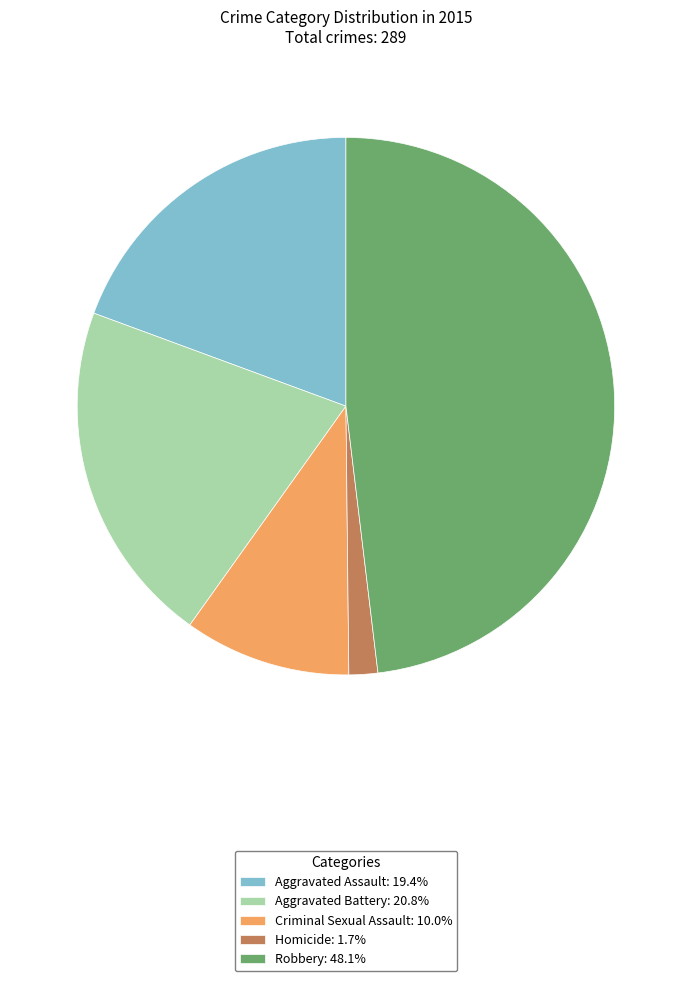

Is Aggravated Assault: 19.4% the majority of the pie?

No